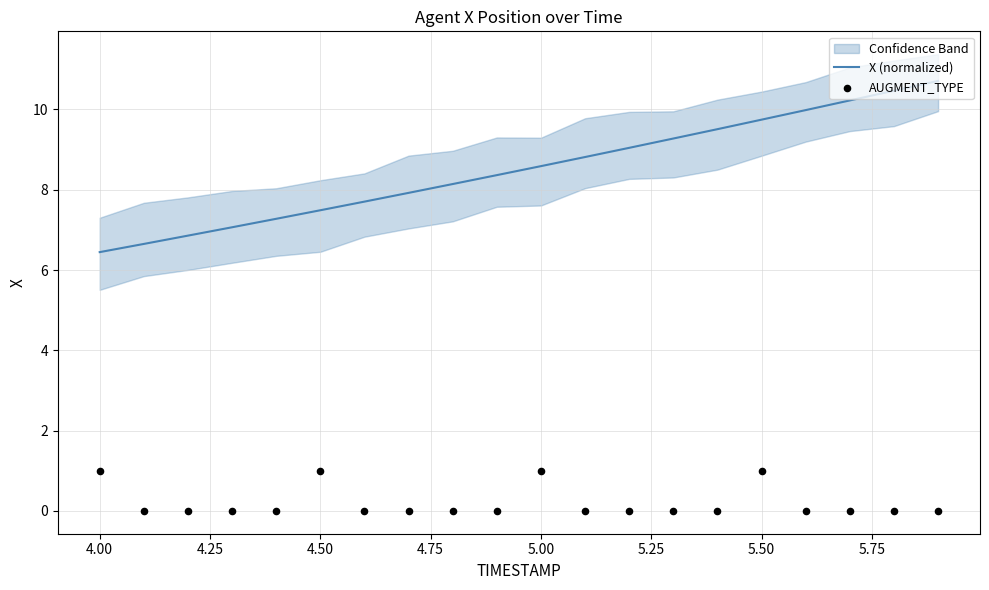

Is the value of X (normalized) at 6.00 greater than the value of AUGMENT_TYPE at 5.00?

Yes